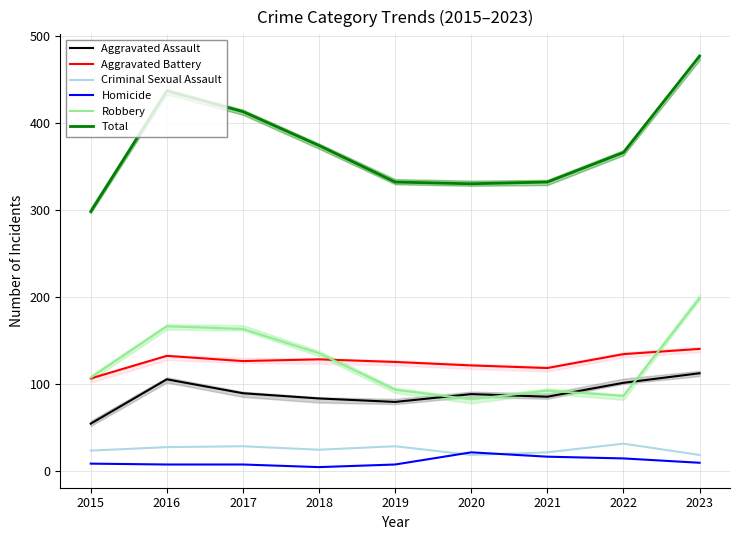

True or false: Total has a value of 374 at 2018.

True